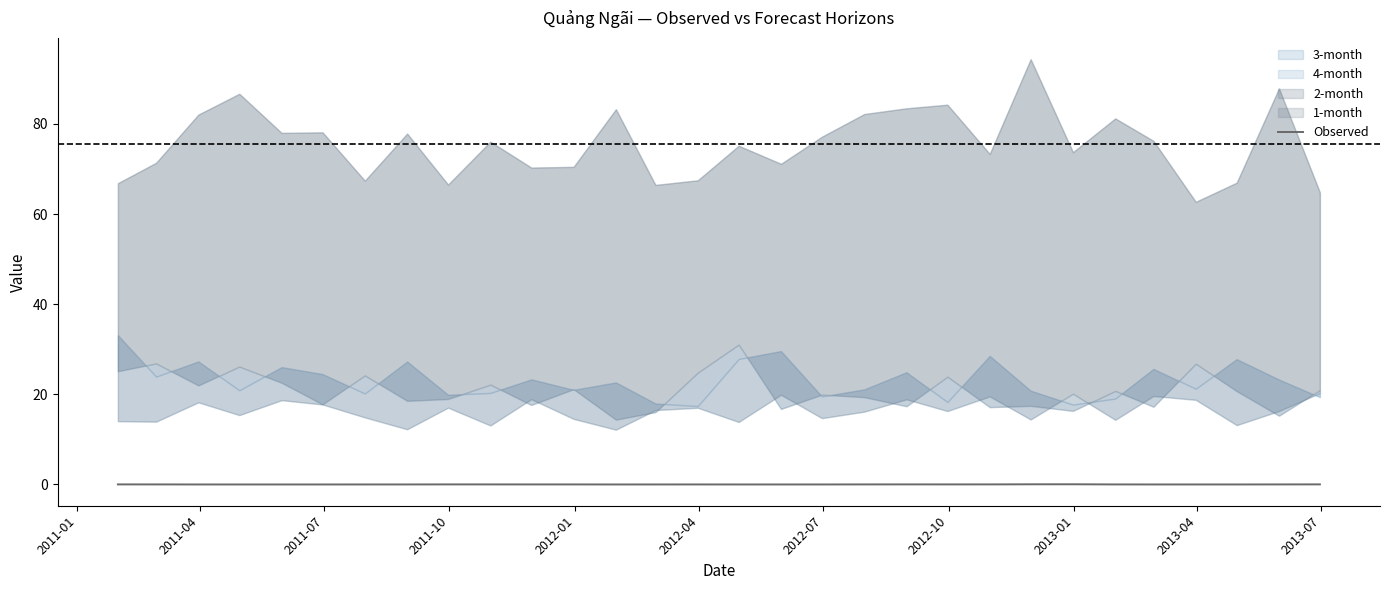

What position from the left is 2011-07?

3